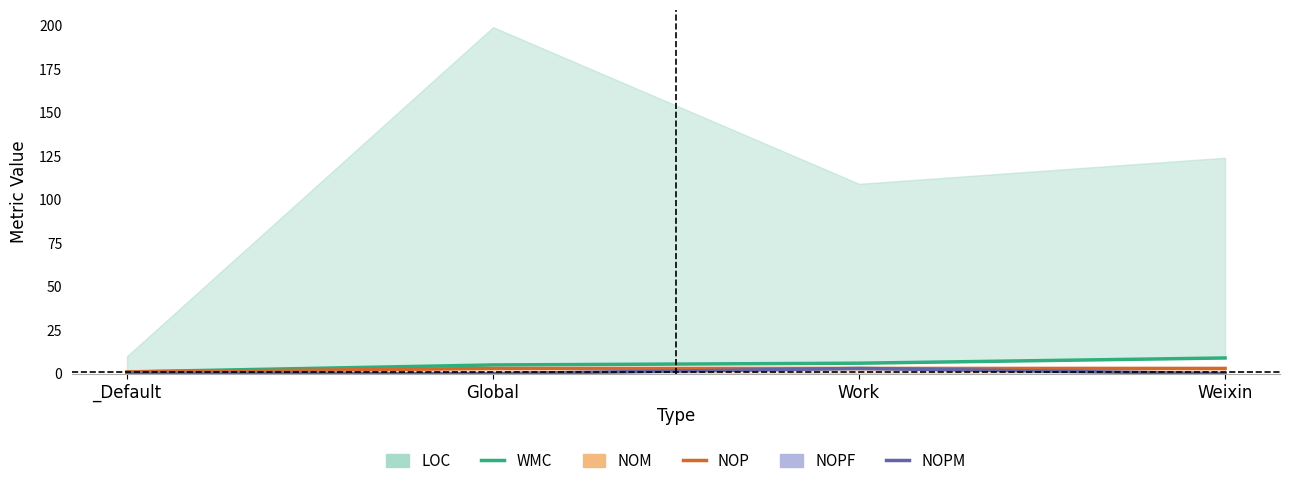

What is the greatest value displayed?

9